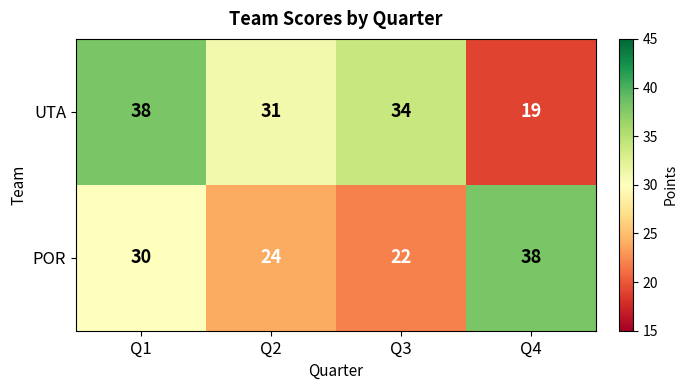

Where is POR nearest to the value 30?

Q1